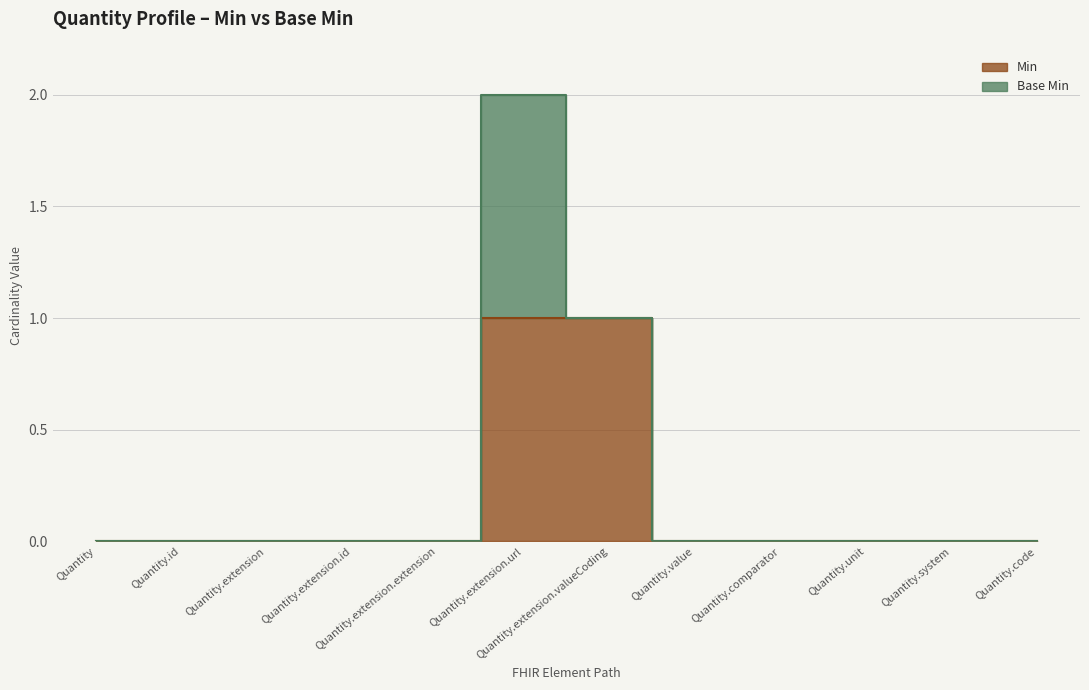

Which category has the highest value across all series?

Quantity.extension.url